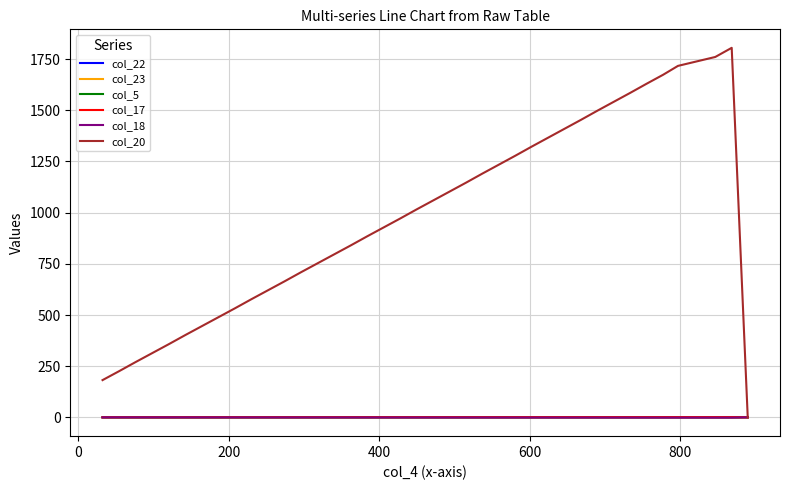

Which series has the widest spread of values?

col_20